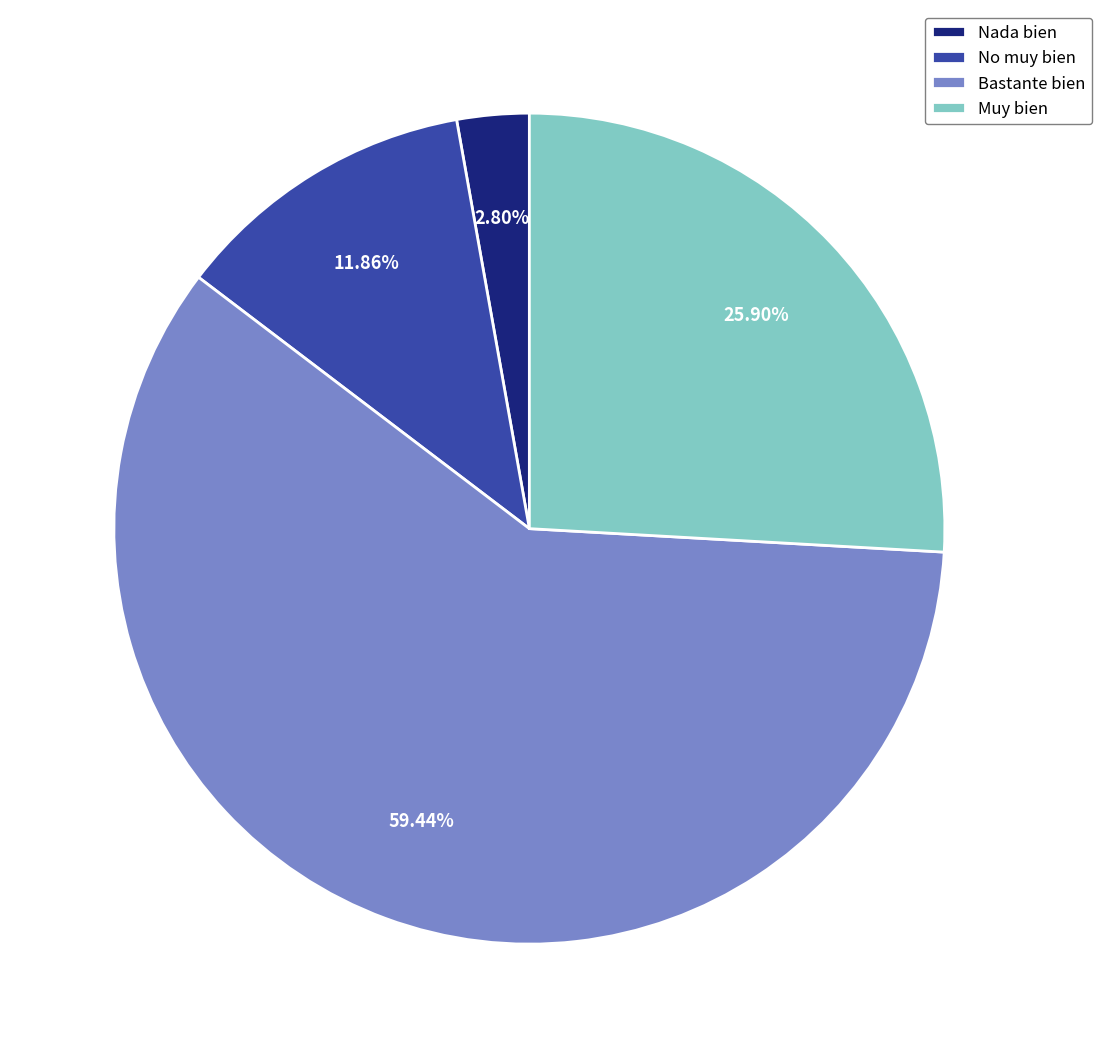

Which slice is the largest?

Bastante bien